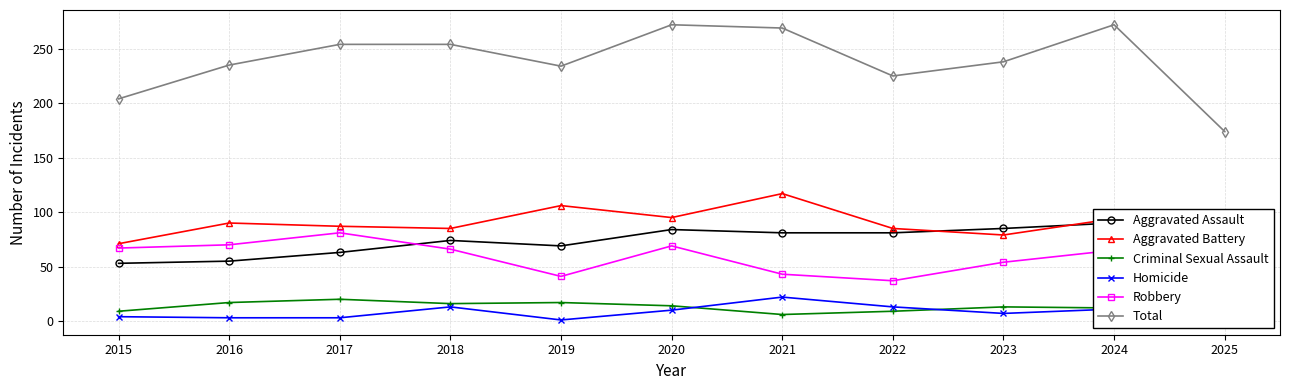

How many values in the Aggravated Assault series are below 74?

5